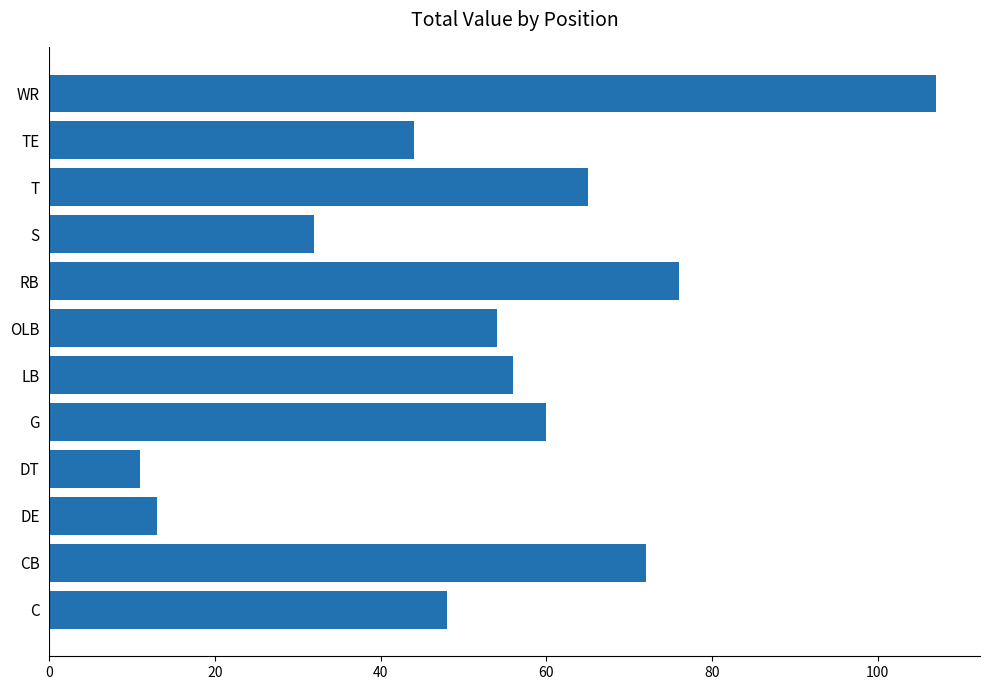

Reading bottom to top, transcribe all the data shown in this chart.

48	72	13	11	60	56	54	76	32	65	44	107